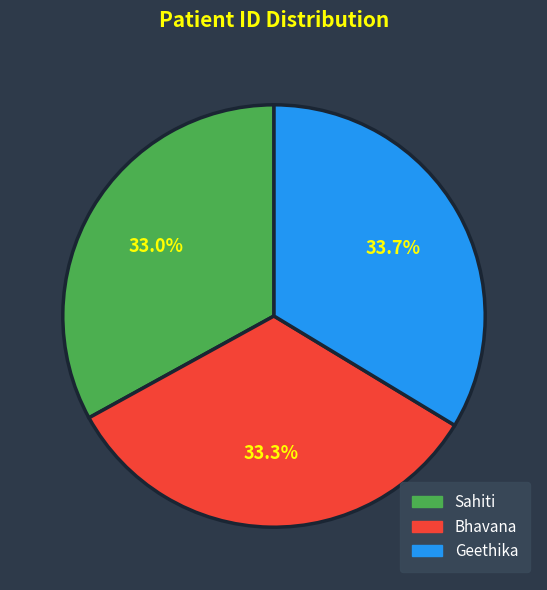

Do Geethika and Sahiti together represent more than half of the pie?

Yes